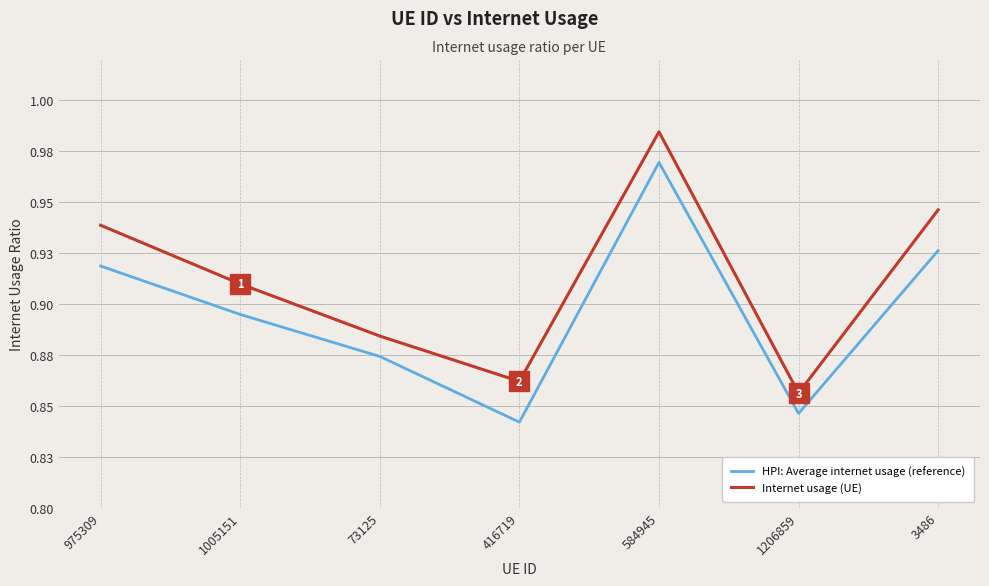

Does the chart have visible grid lines?

Yes